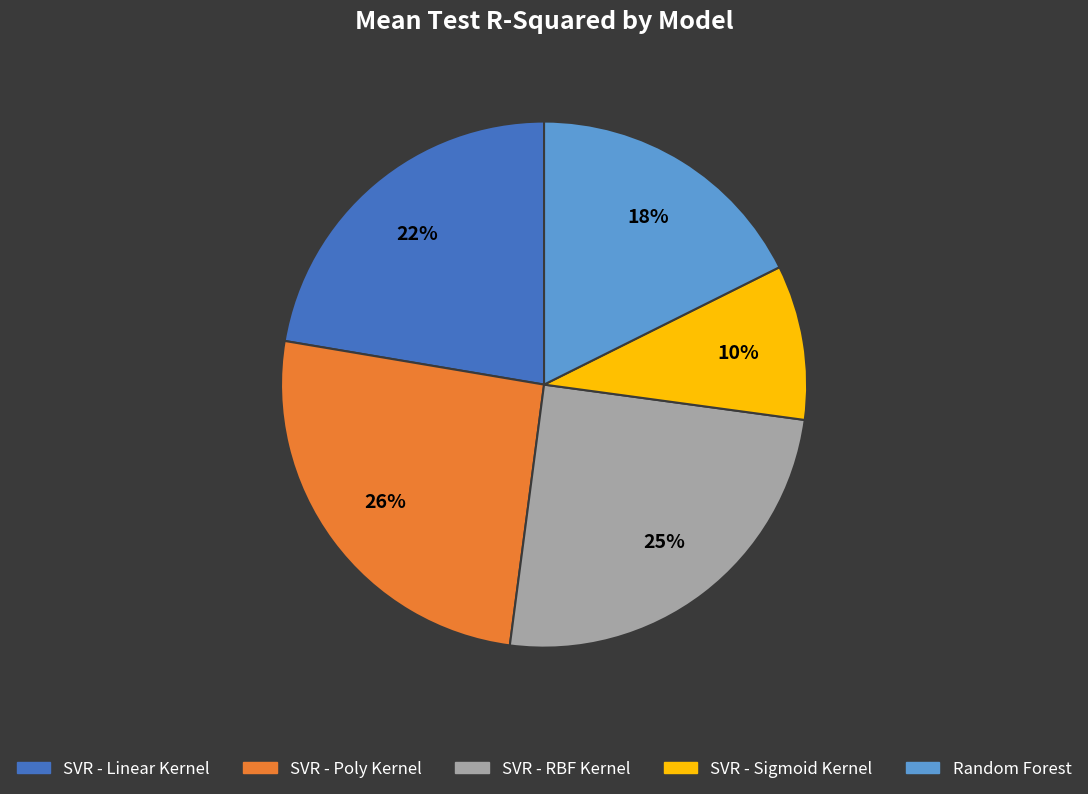

To the nearest percent, what is the difference between the largest and smallest slice percentages?

16%